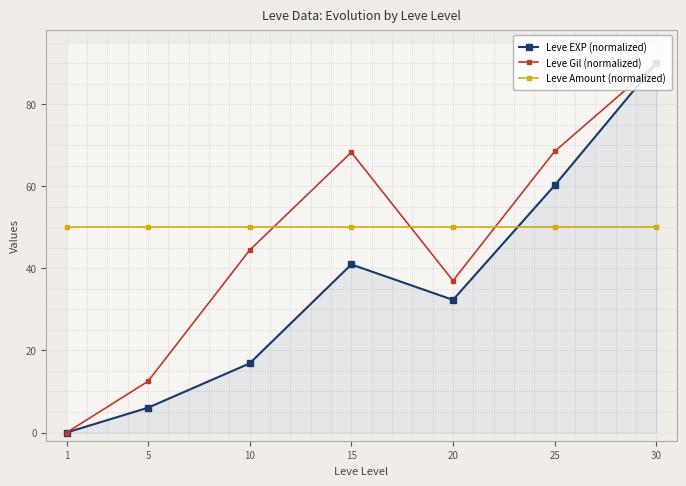

At which label is Leve Gil (normalized) closest to 45?

10